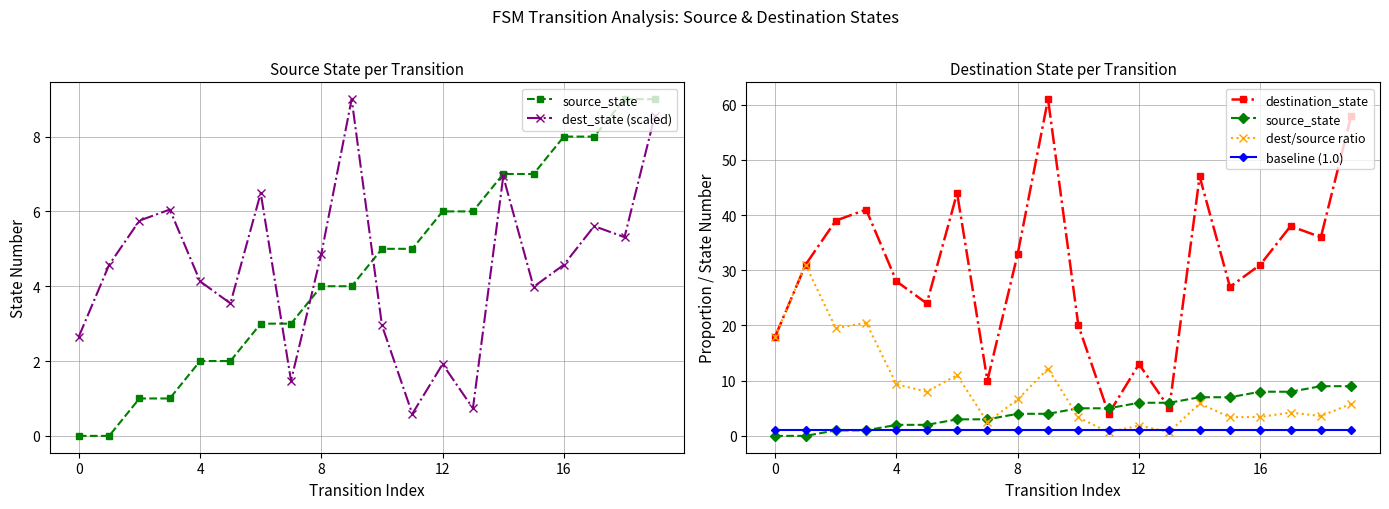

Reading left to right, list all the values displayed in this chart.

source_state: 0.0	0.0	1.0	1.0	2.0	2.0	3.0	3.0	4.0	4.0	5.0	5.0	6.0	6.0	7.0	7.0	8.0	8.0	9.0	9.0
dest_state (scaled): 2.7	4.6	5.8	6.0	4.1	3.5	6.5	1.5	4.9	9.0	3.0	0.6	1.9	0.7	6.9	4.0	4.6	5.6	5.3	8.6
destination_state: 18.0	31.0	39.0	41.0	28.0	24.0	44.0	10.0	33.0	61.0	20.0	4.0	13.0	5.0	47.0	27.0	31.0	38.0	36.0	58.0
dest/source ratio: 18.0	31.0	19.5	20.5	9.3	8.0	11.0	2.5	6.6	12.2	3.3	0.7	1.9	0.7	5.9	3.4	3.4	4.2	3.6	5.8
baseline (1.0): 1.0	1.0	1.0	1.0	1.0	1.0	1.0	1.0	1.0	1.0	1.0	1.0	1.0	1.0	1.0	1.0	1.0	1.0	1.0	1.0